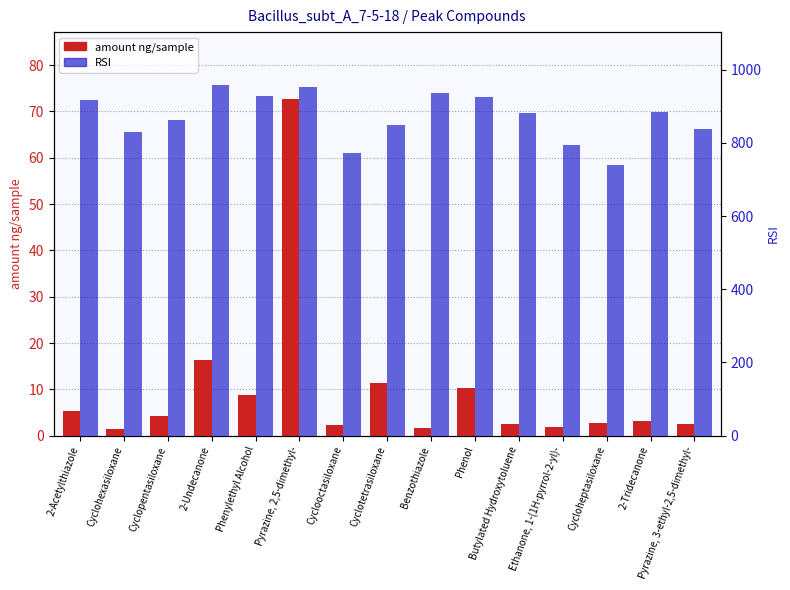

Where is amount ng/sample nearest to the value 37?

2-Undecanone